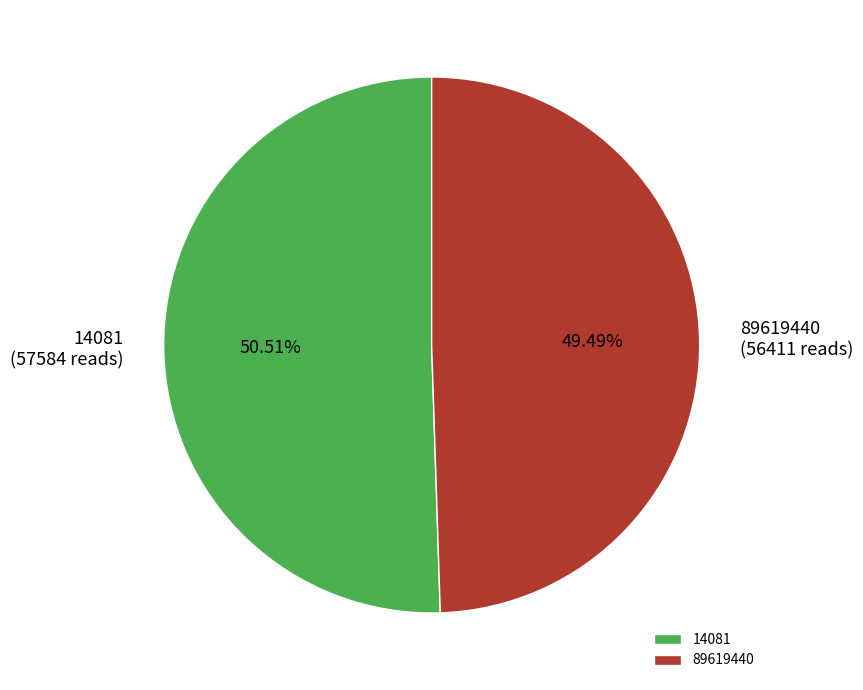

Which slice is the largest?

14081